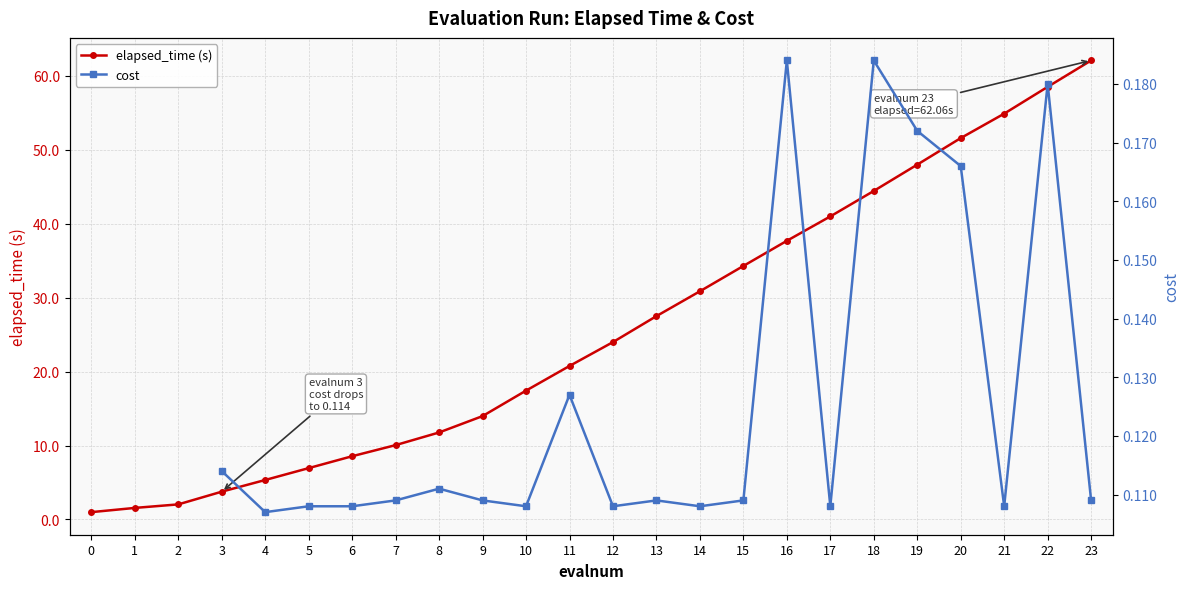

The elapsed_time (s) series shows 20.2 at 20. True or false?

False